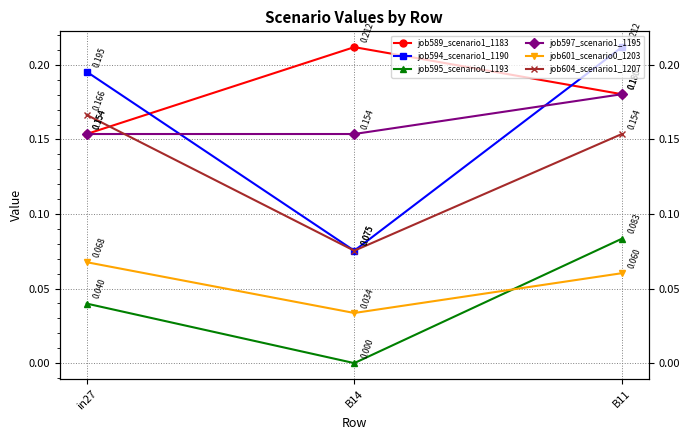

What position from the right is B11?

1